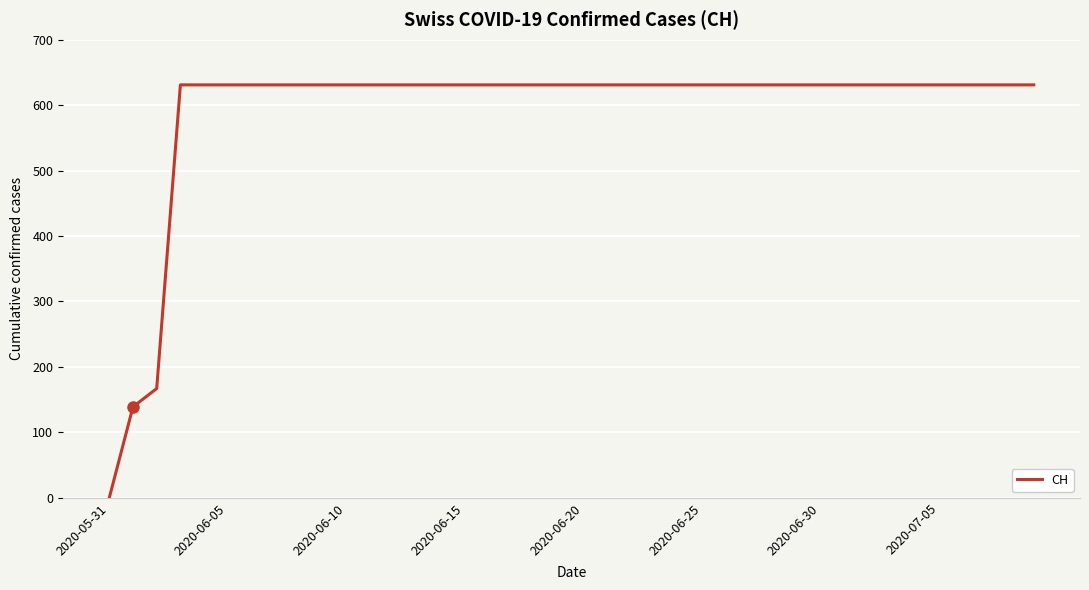

How many values are above zero?

39